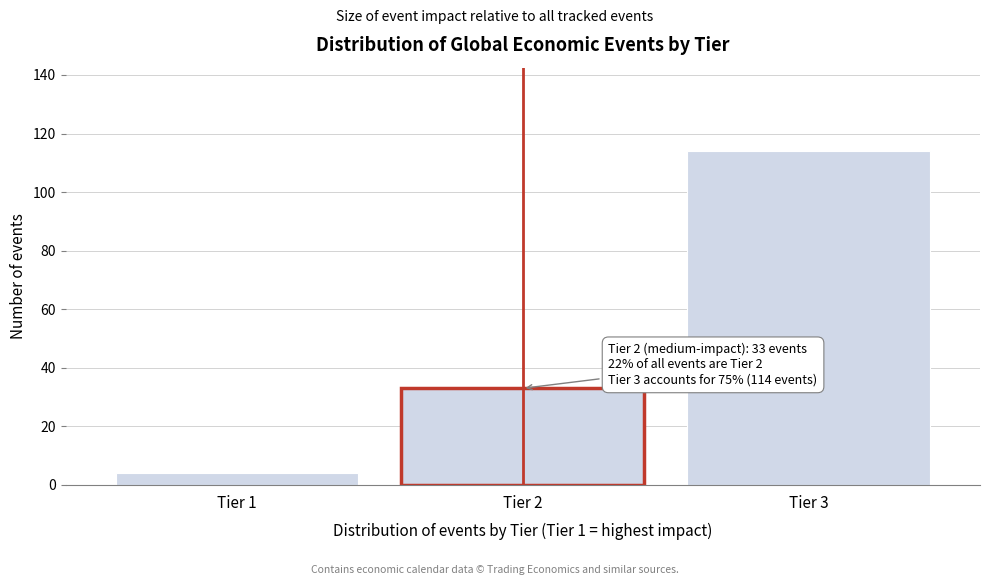

Reading right to left, transcribe all the data shown in this chart.

114	33	4